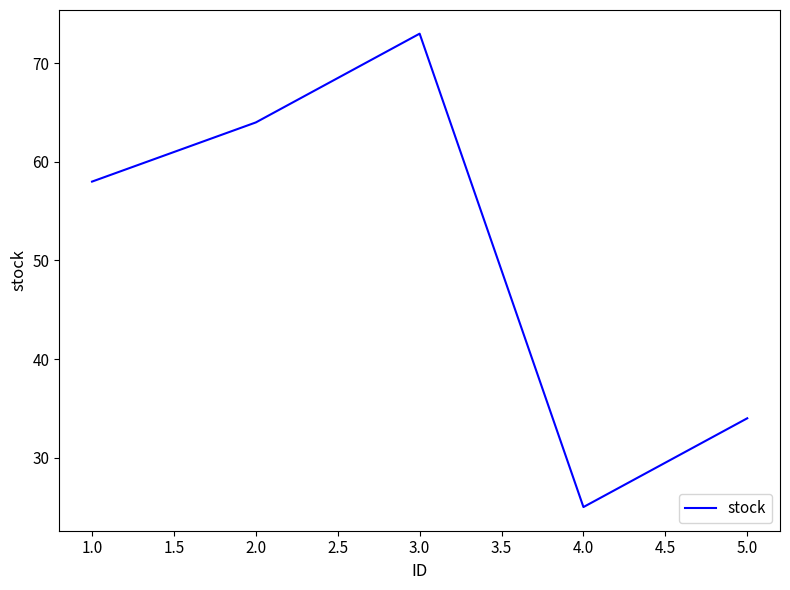

Reading left to right, extract all data points from this chart.

58	64	73	25	34